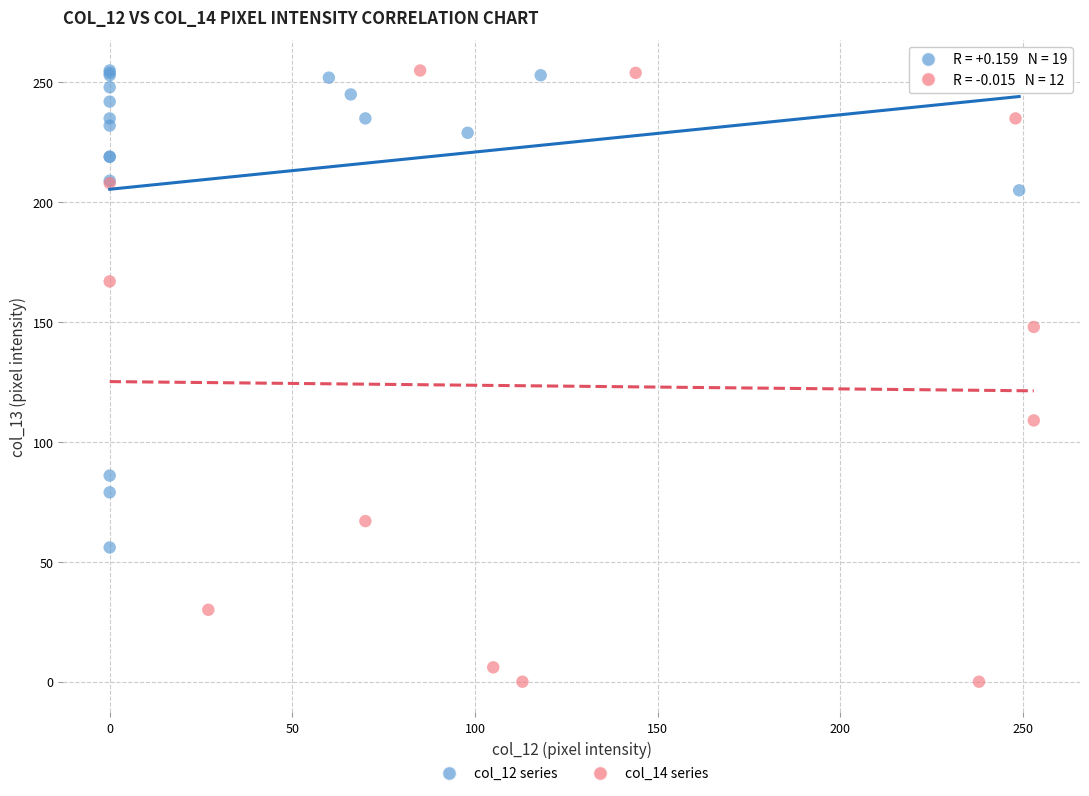

Which series contains the lowest Y value?

col_14 series